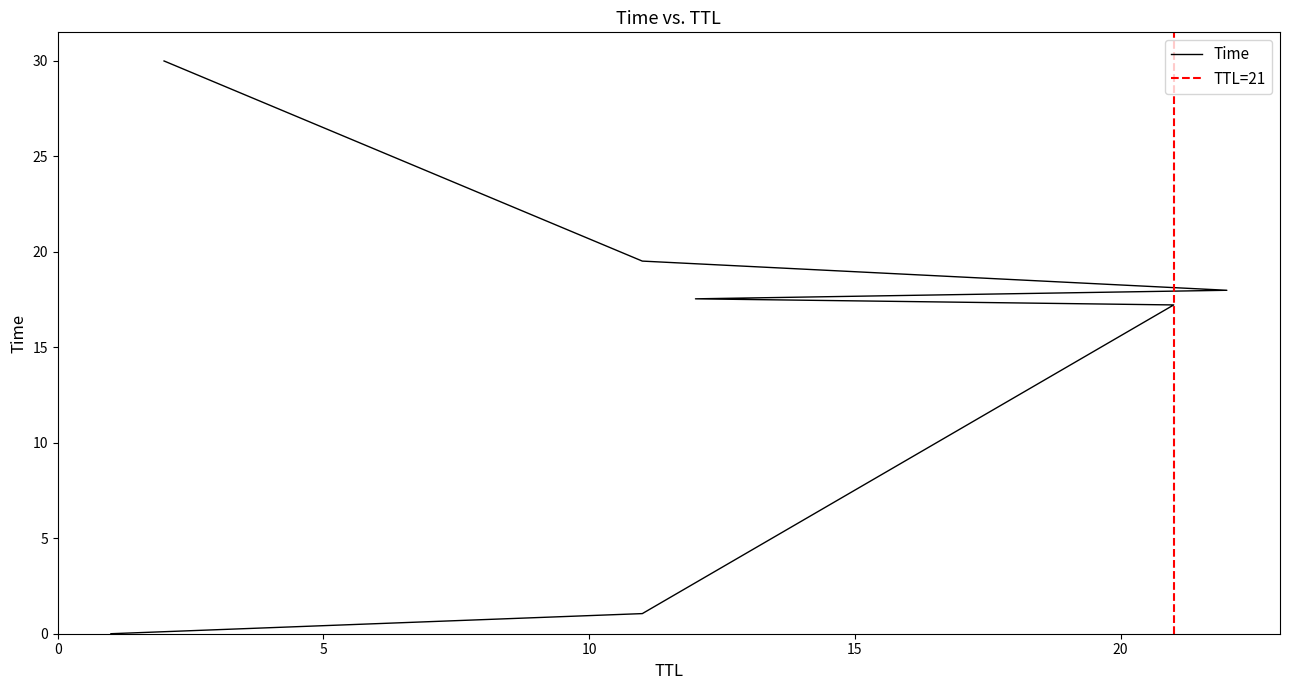

Reading left to right, list all the values displayed in this chart.

1=0.0	11=1.1	21=17.2	12=17.5	22=18.0	11=19.5	2=30.0